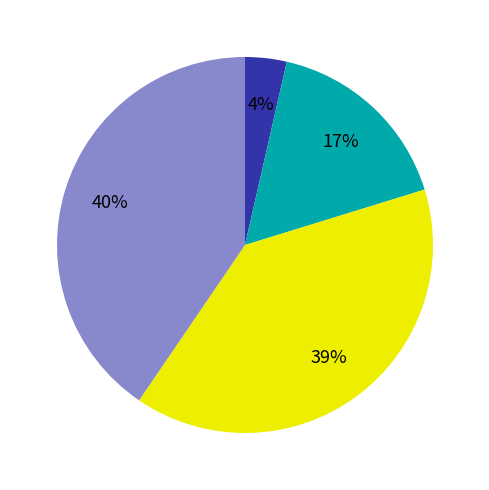

Does any single category account for the majority?

No